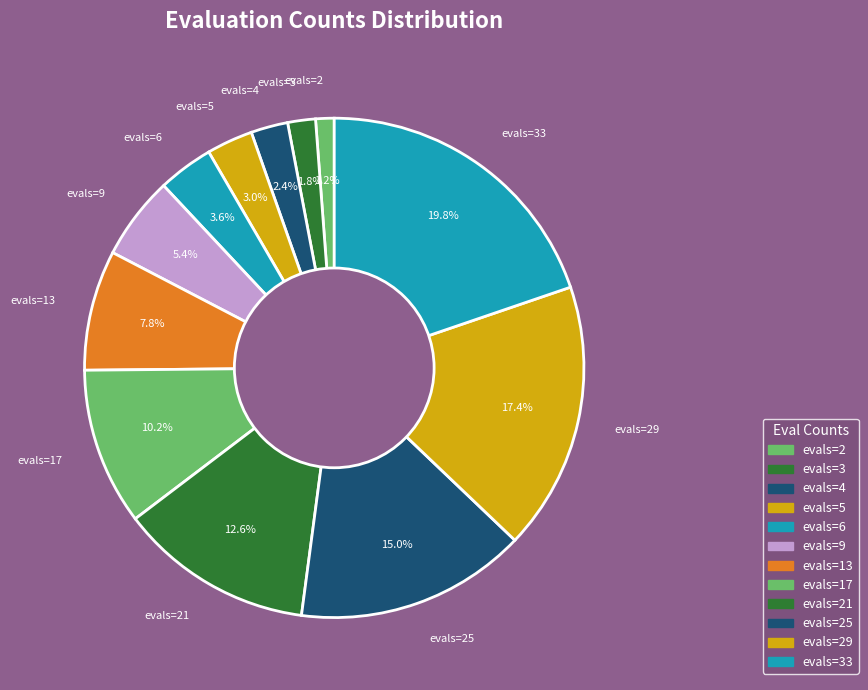

Count the number of slices in the pie.

12